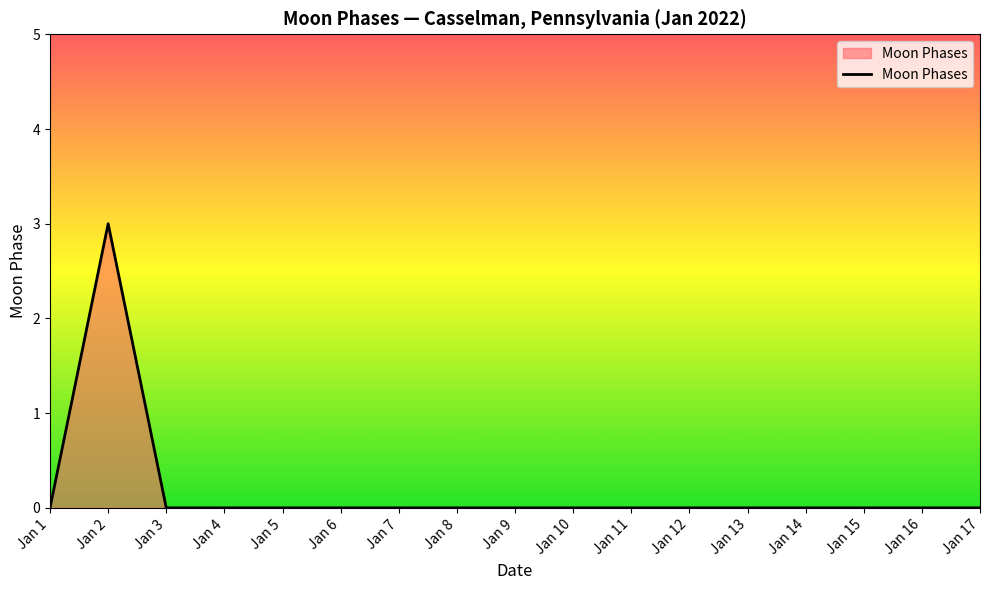

What is the sum of all values?

3